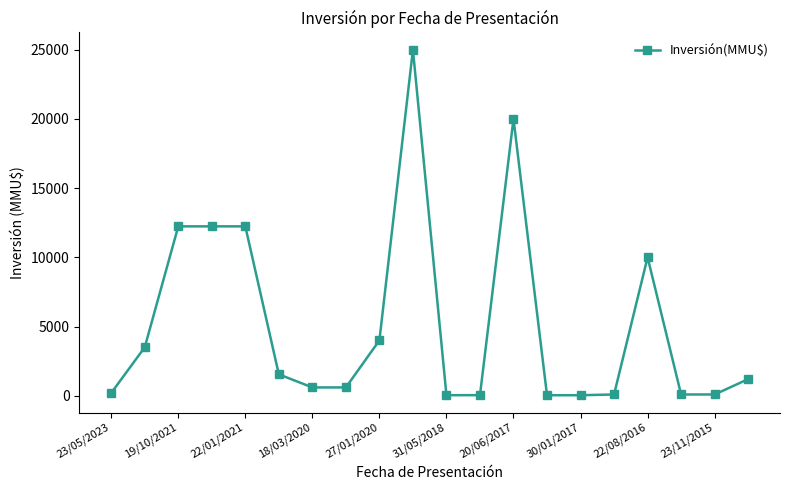

What is the maximum value shown in the chart?

25000